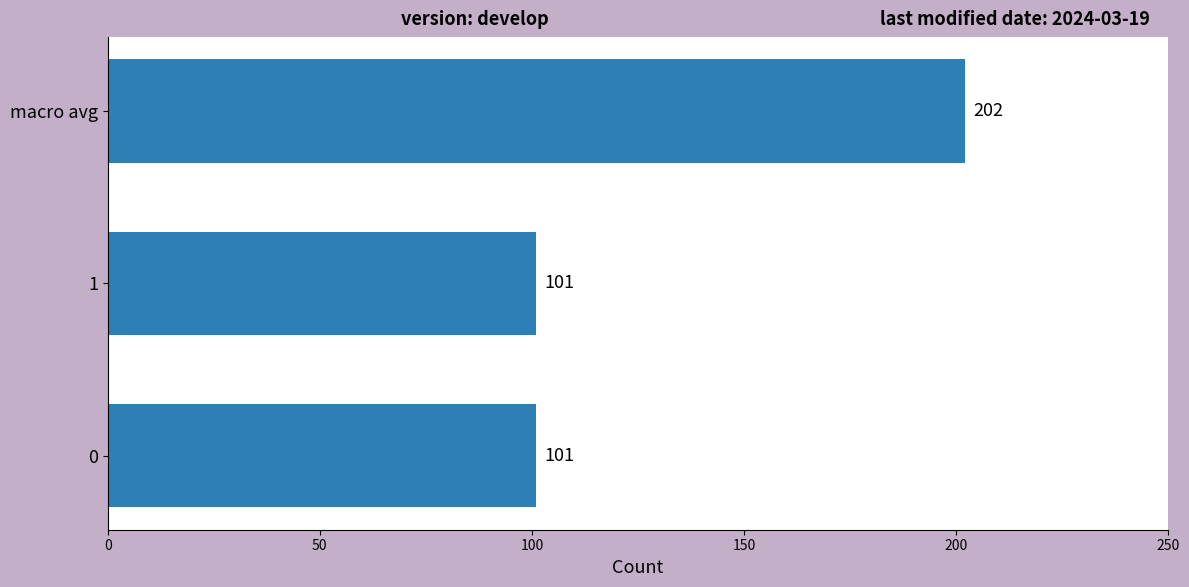

What is the sum of all values?

404